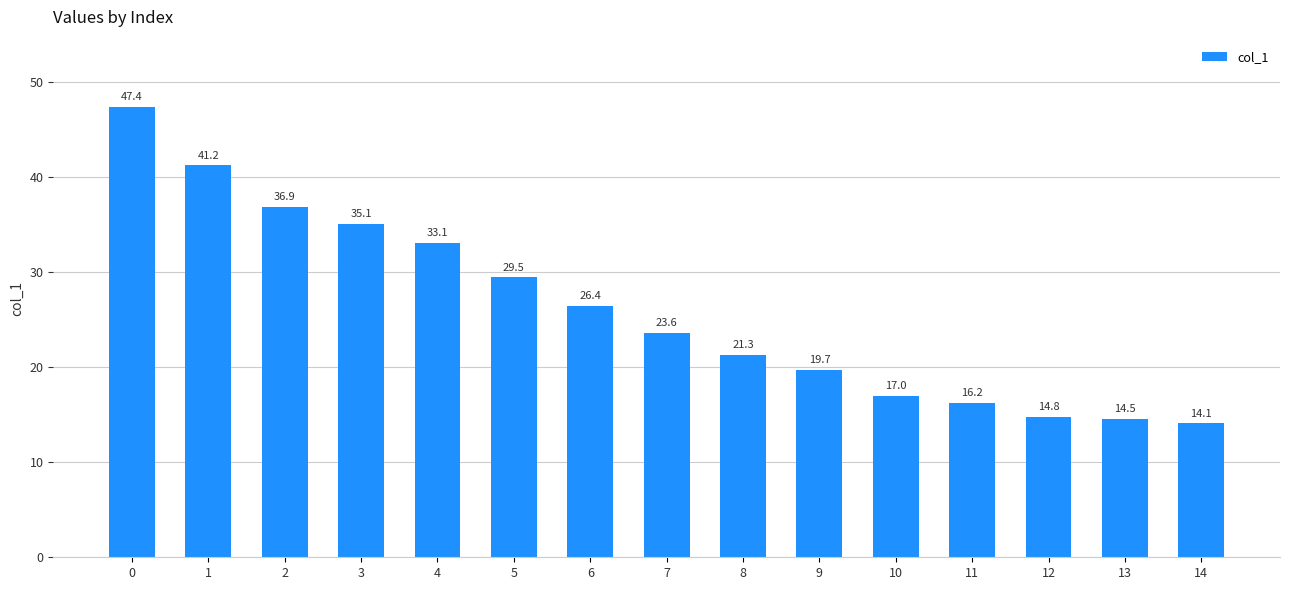

List the labels in order of value, smallest first.

14, 13, 12, 11, 10, 9, 8, 7, 6, 5, 4, 3, 2, 1, 0